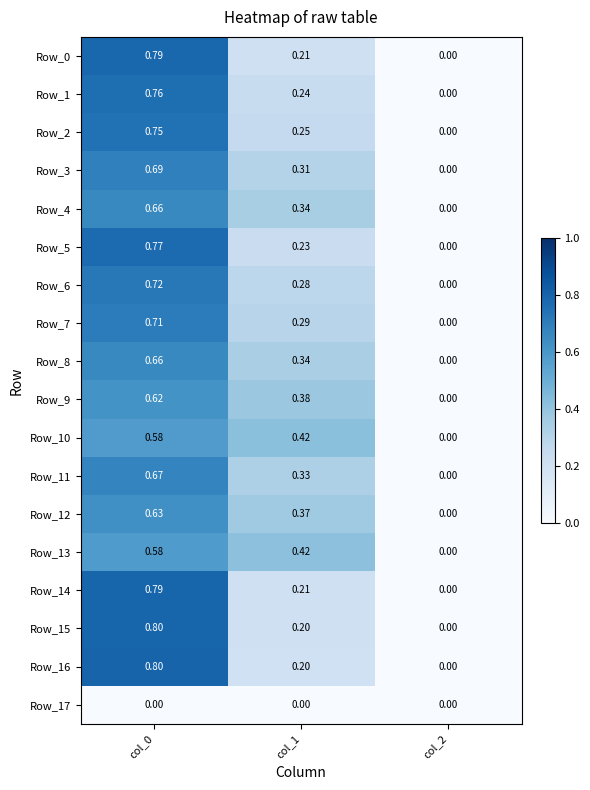

Is the value of Row_3 at col_1 greater than the value of Row_5 at col_0?

No